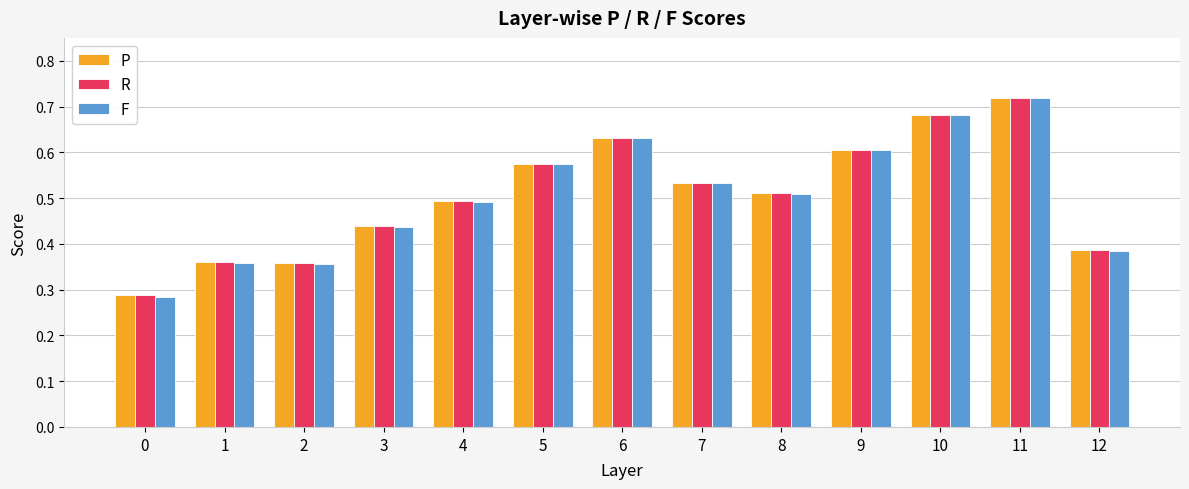

Is the value of F at 11 greater than the value of R at 0?

Yes